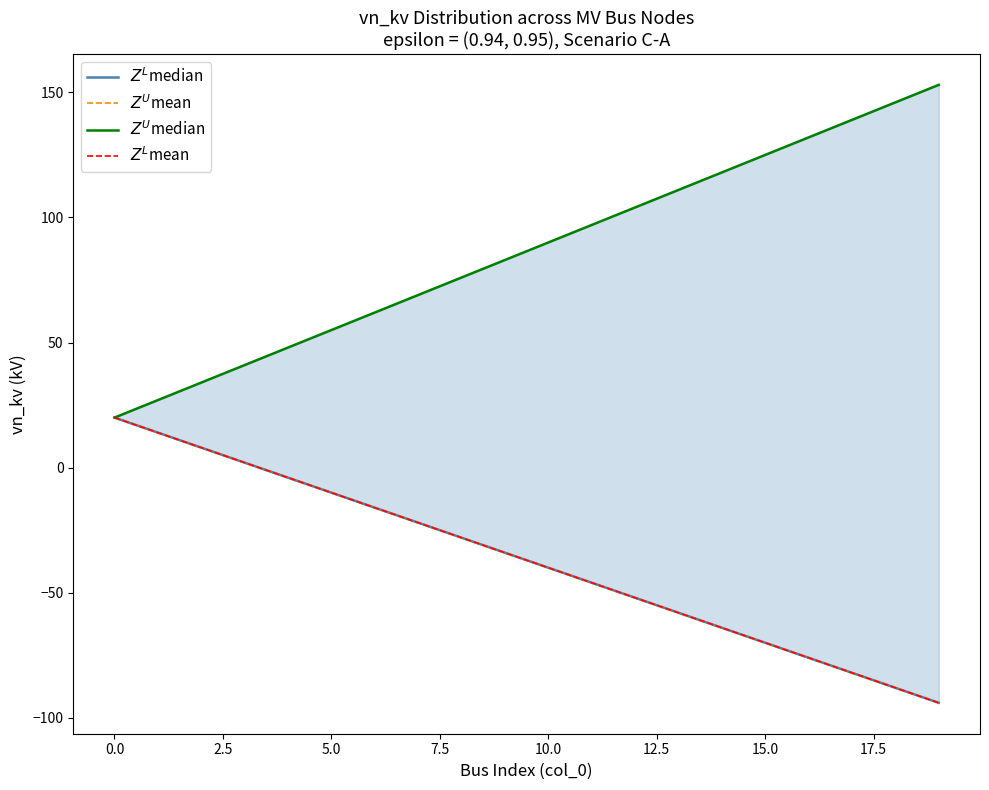

The $Z^L$mean series shows -70 at 15. True or false?

True